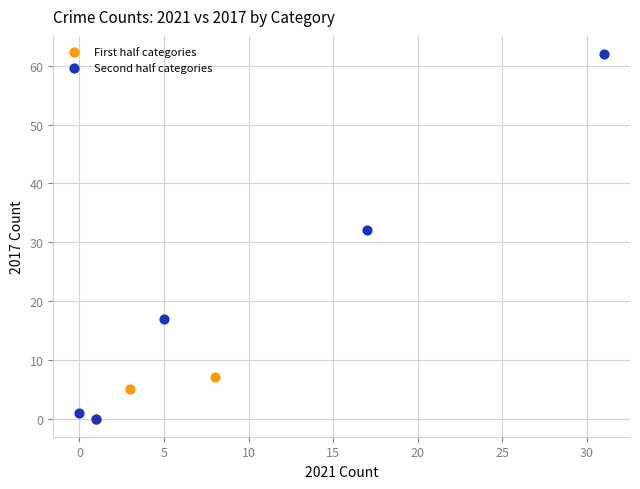

What are all the series names shown in the legend?

First half categories, Second half categories